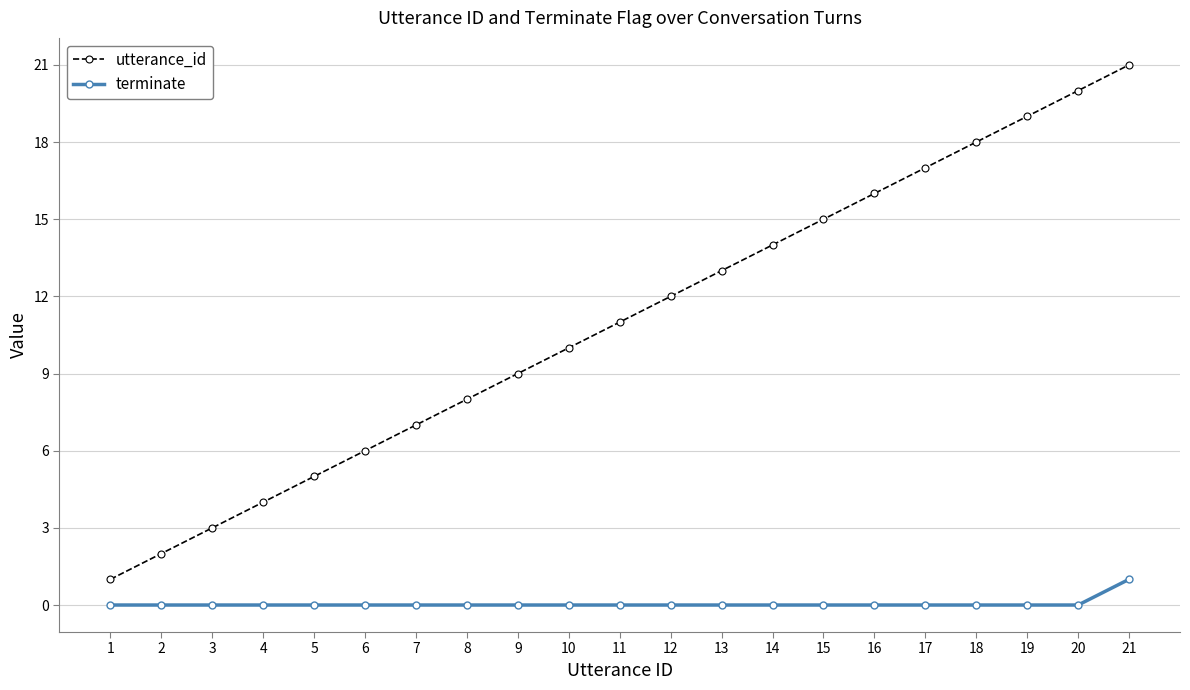

Which category has the highest value in the terminate series?

21